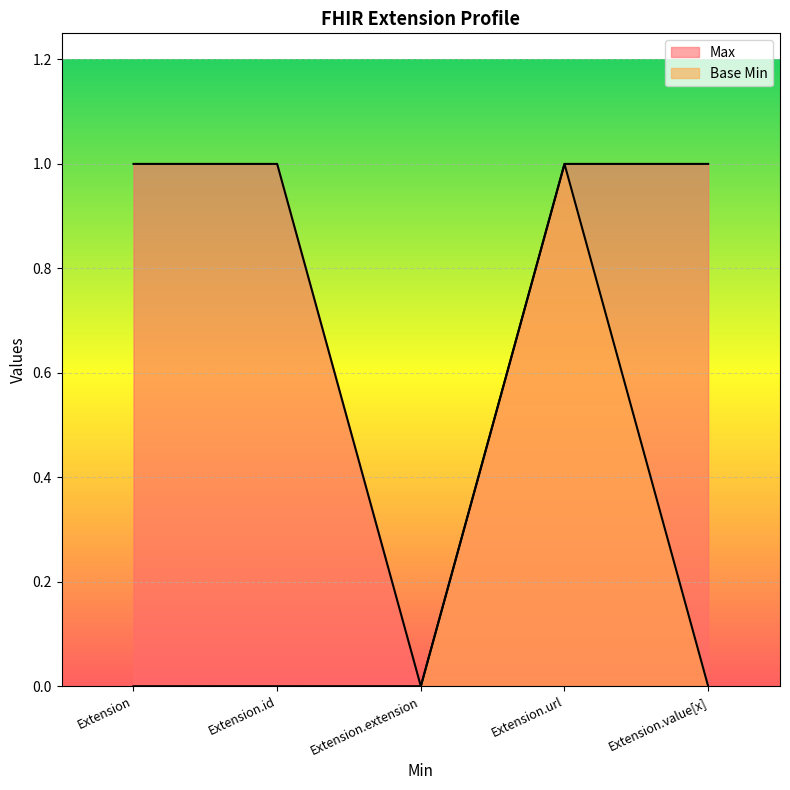

At how many categories does at least one series exceed 0?

4